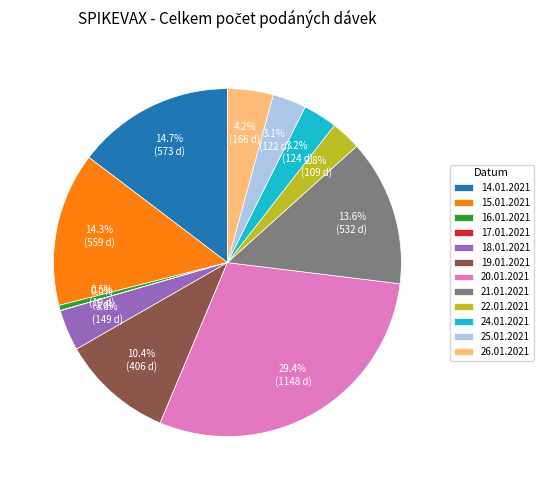

The 19.01.2021 slice represents 10% of the pie. True or false?

True